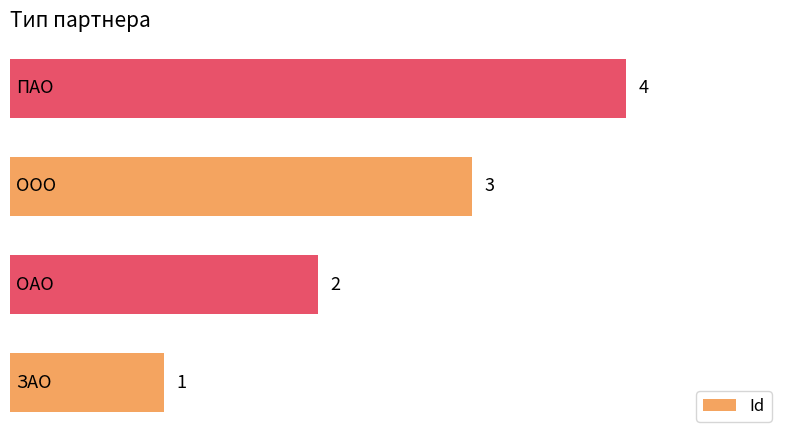

How many bars are there in total?

4